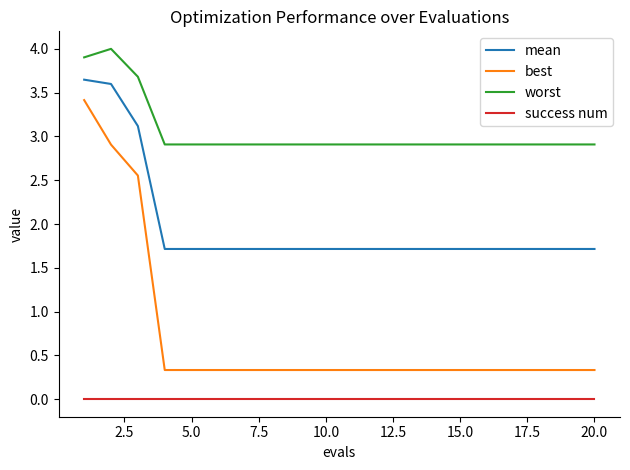

Count the mean values in the range 1 to 2.

17